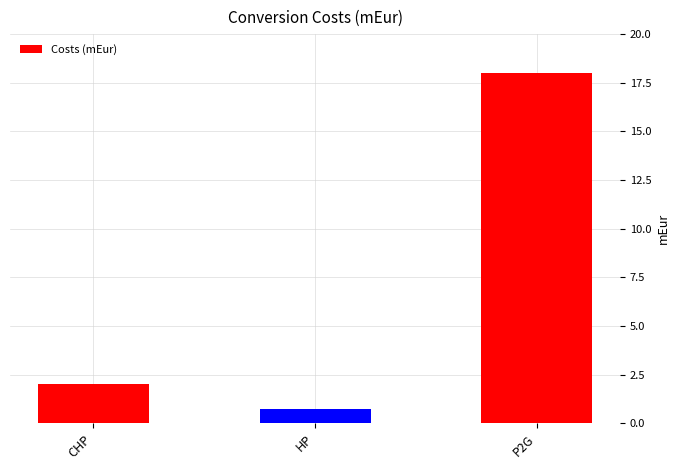

Where is the data nearest to the value 9?

CHP